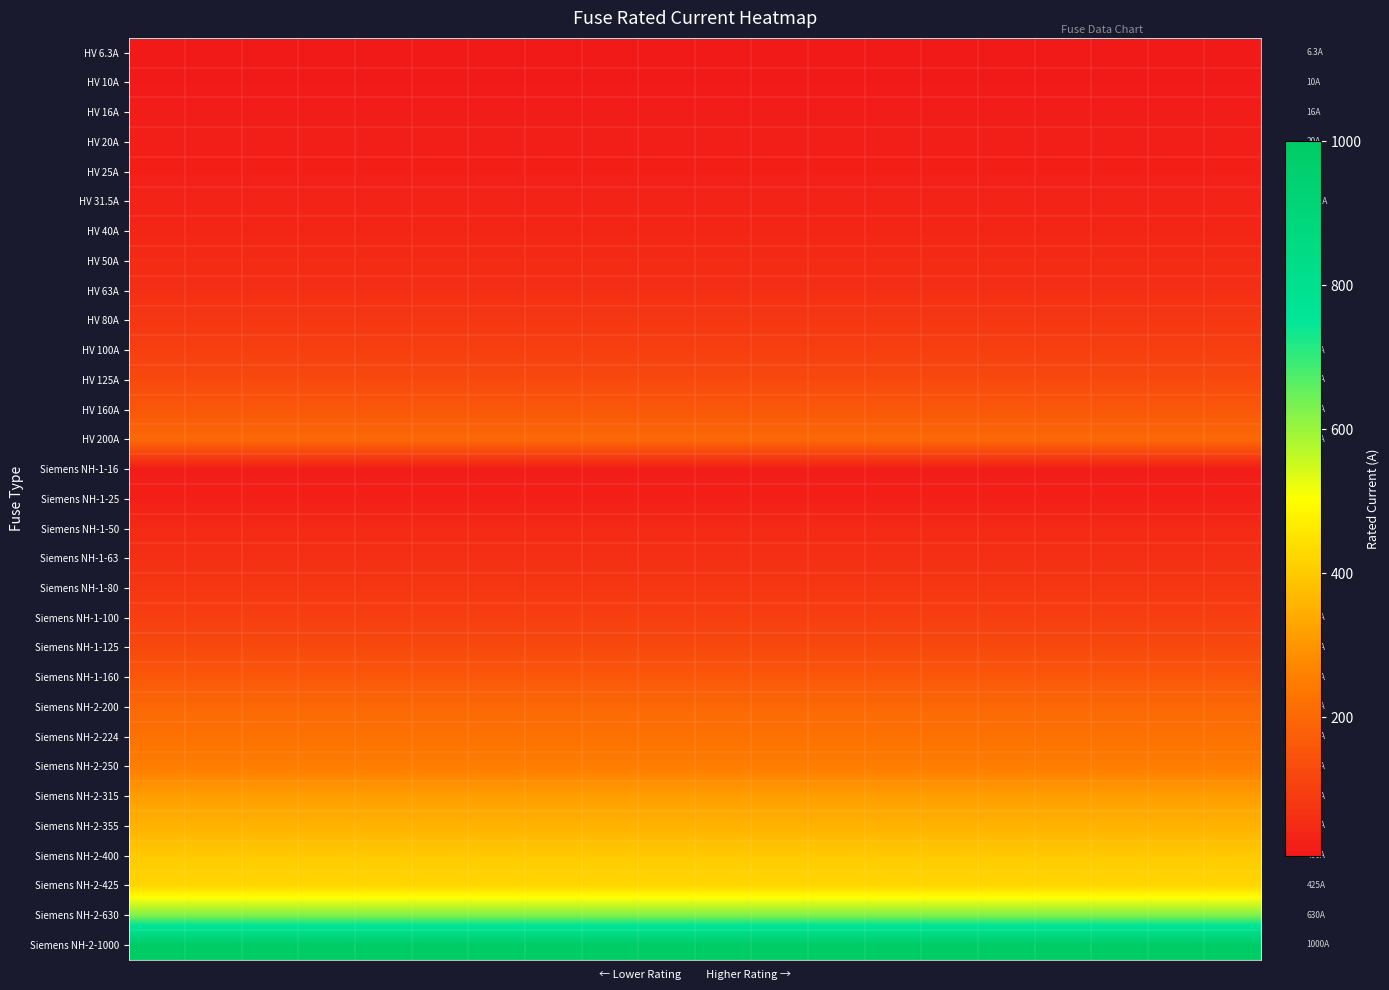

At how many categories does at least one series exceed 795?

20